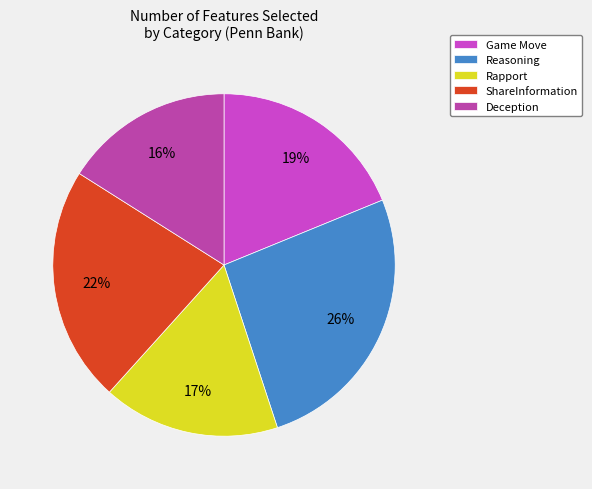

Is it true that Reasoning is 34% of the pie?

False